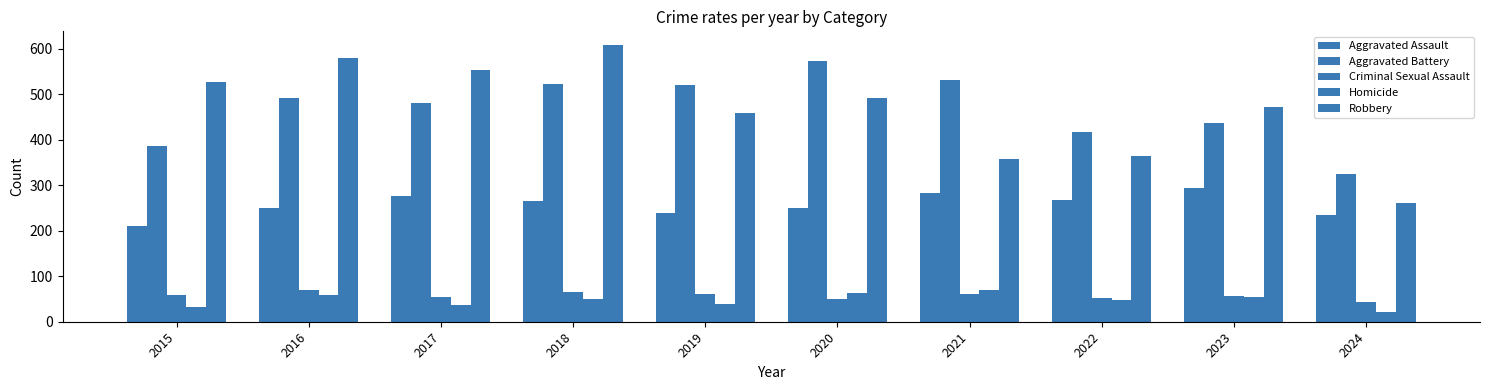

At which label does Homicide reach its peak?

2021